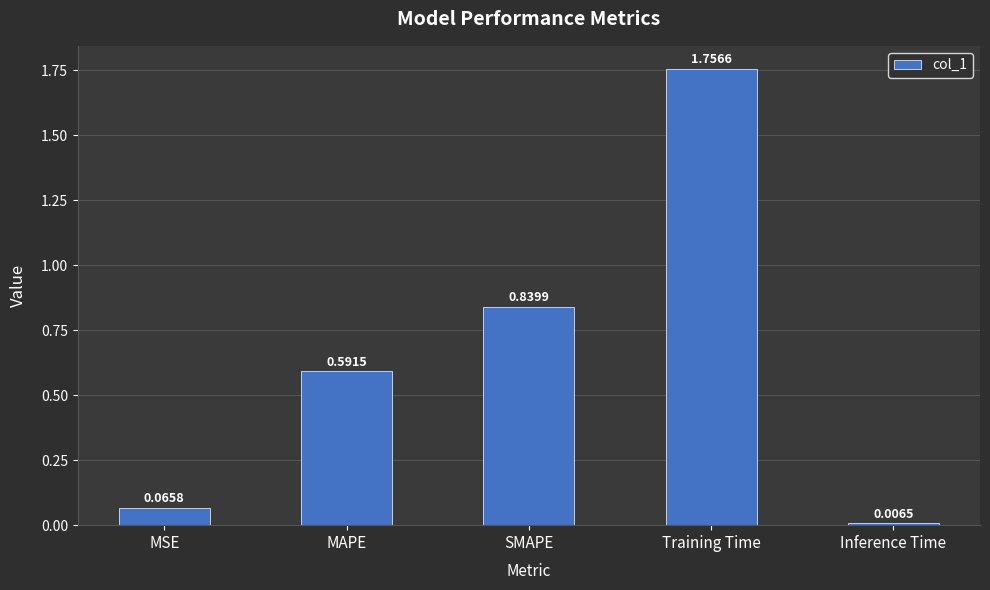

Which label corresponds to the smallest value in the chart?

Inference Time